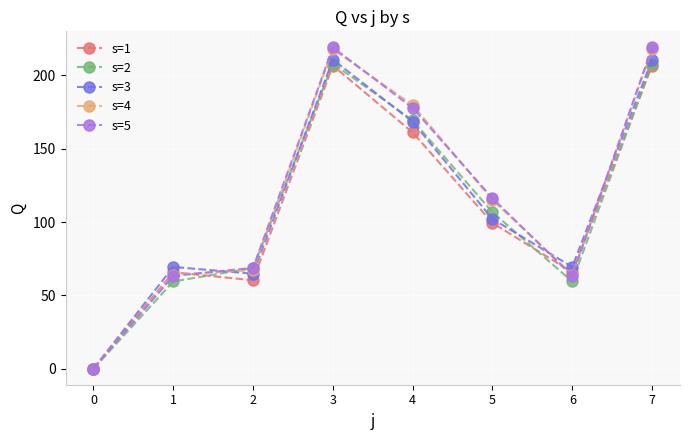

Where is the first local minimum for s=1?

2